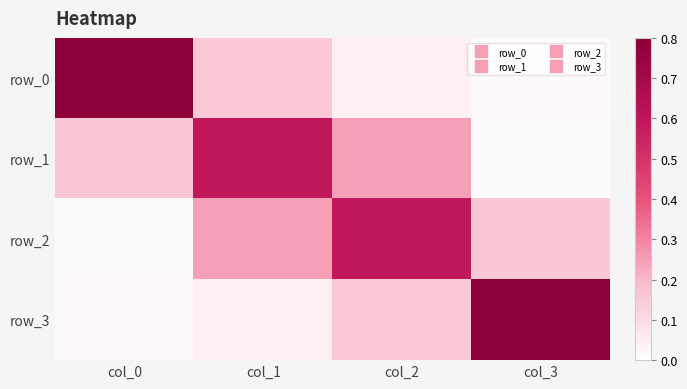

True or false: row_2 has a value of 0.1 at col_1.

False